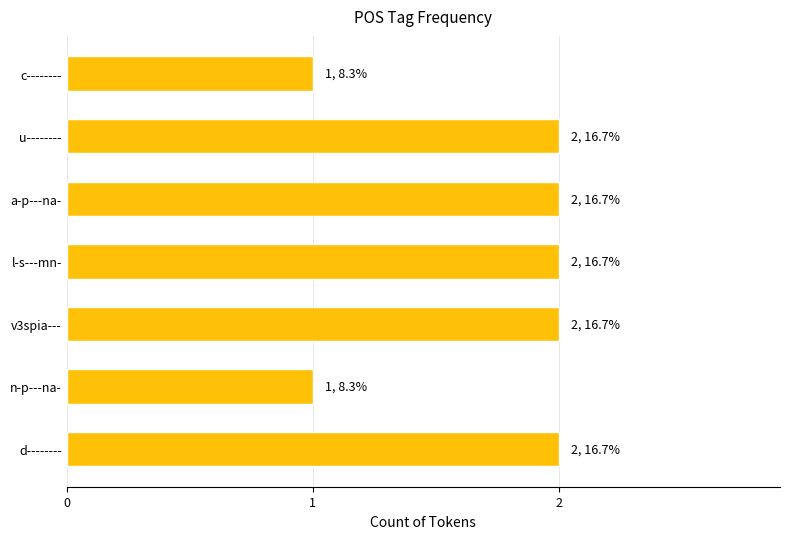

Reading bottom to top, what are all the values shown in this chart?

2	1	2	2	2	2	1